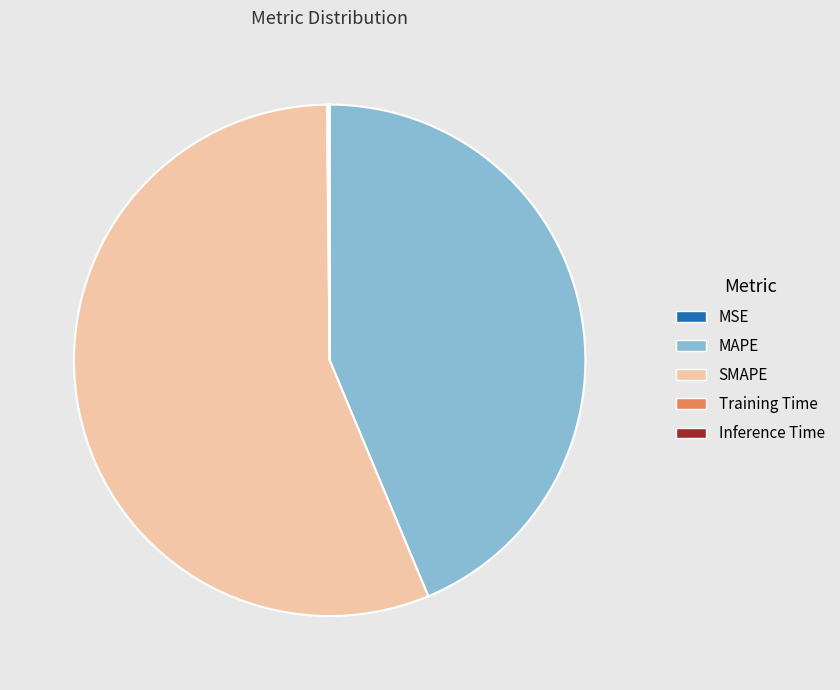

True or false: SMAPE accounts for 50% of the total.

False